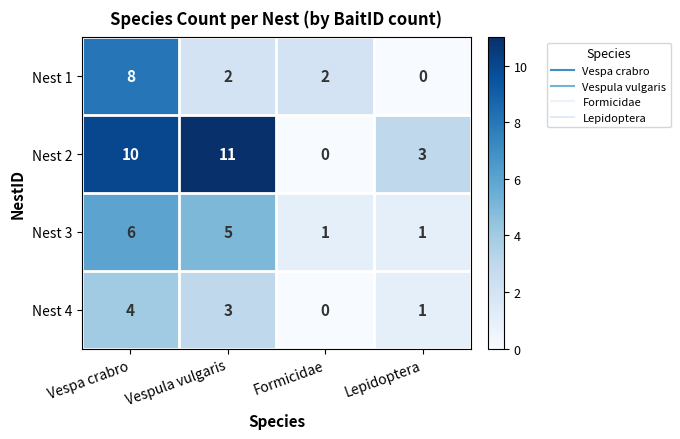

Read the Nest 1 value at Vespa crabro.

8